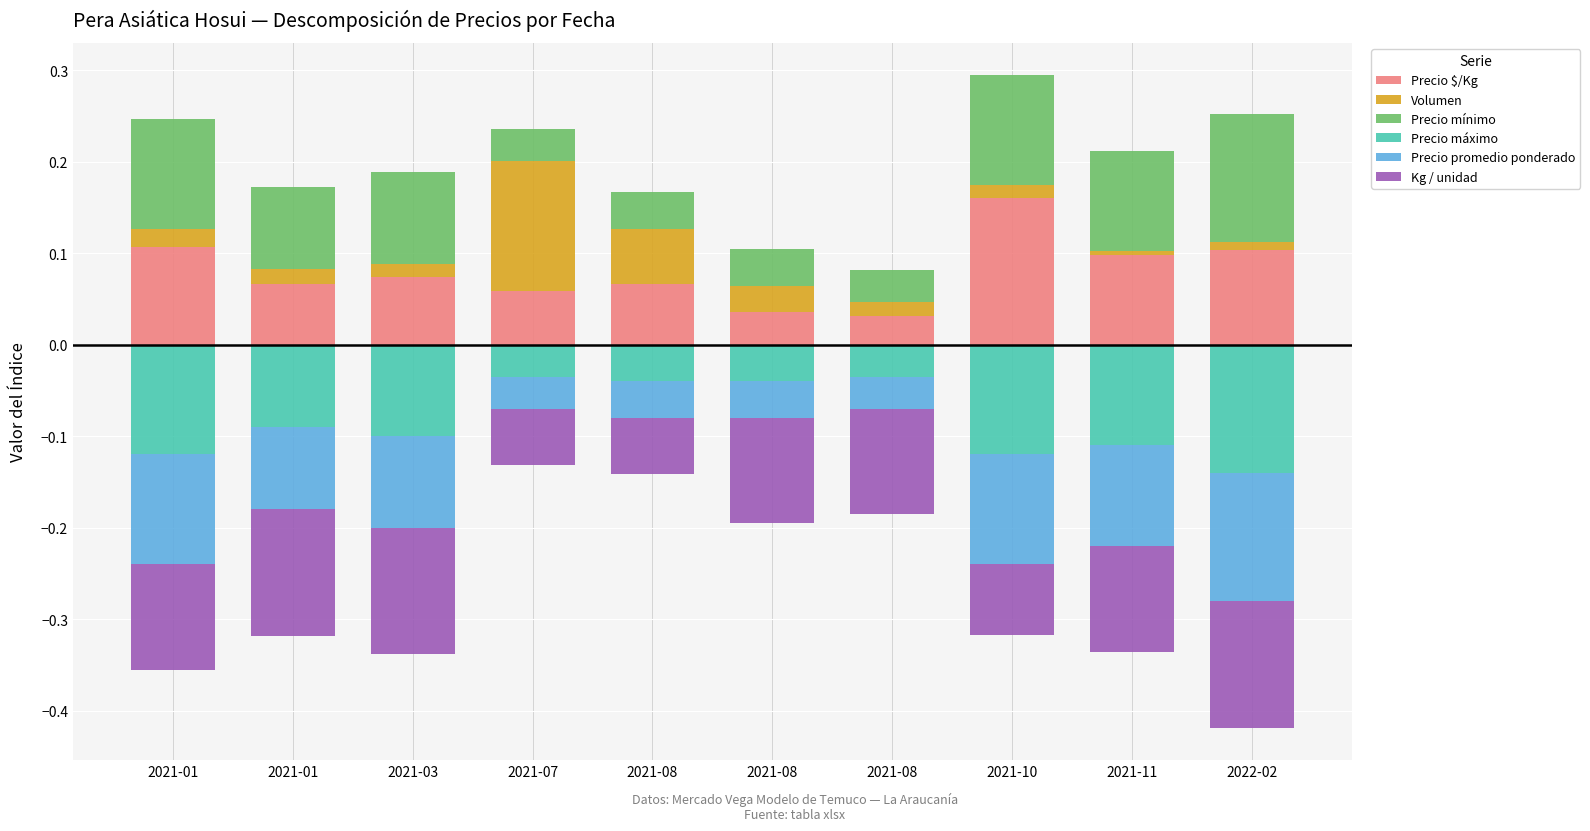

What is the label of the 1st bar from the left?

2021-01